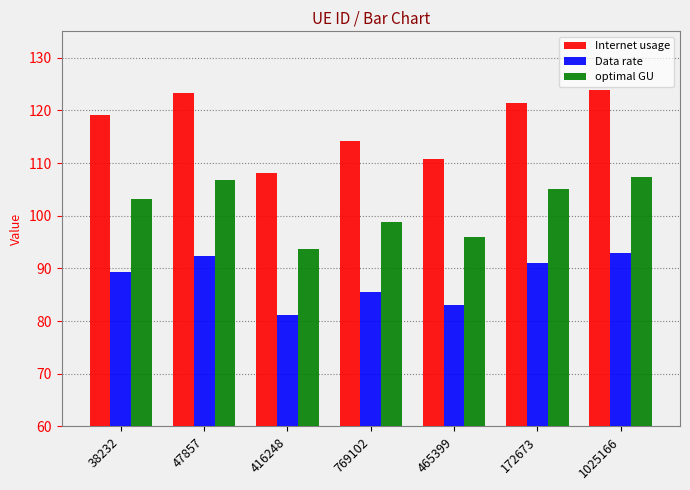

Which series has the largest total across all categories?

Internet usage